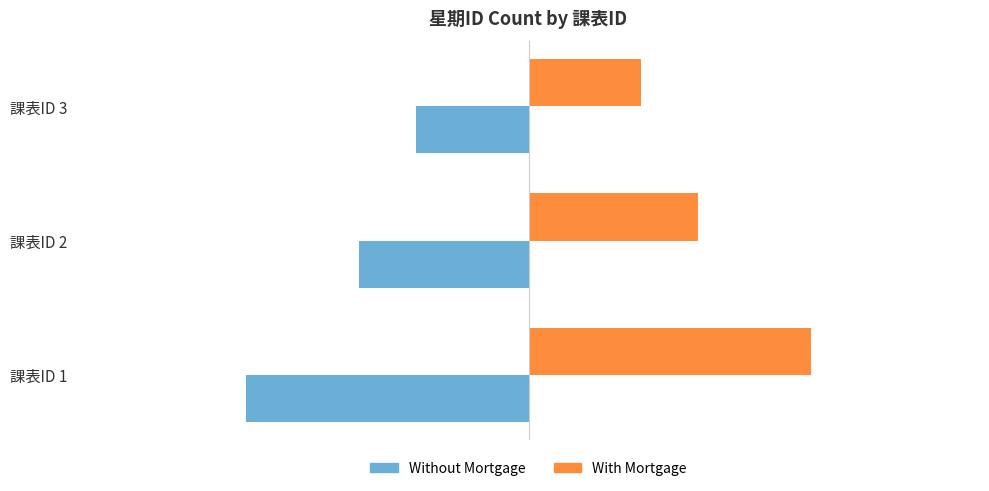

At which category does the chart reach its peak across all series?

課表ID 1